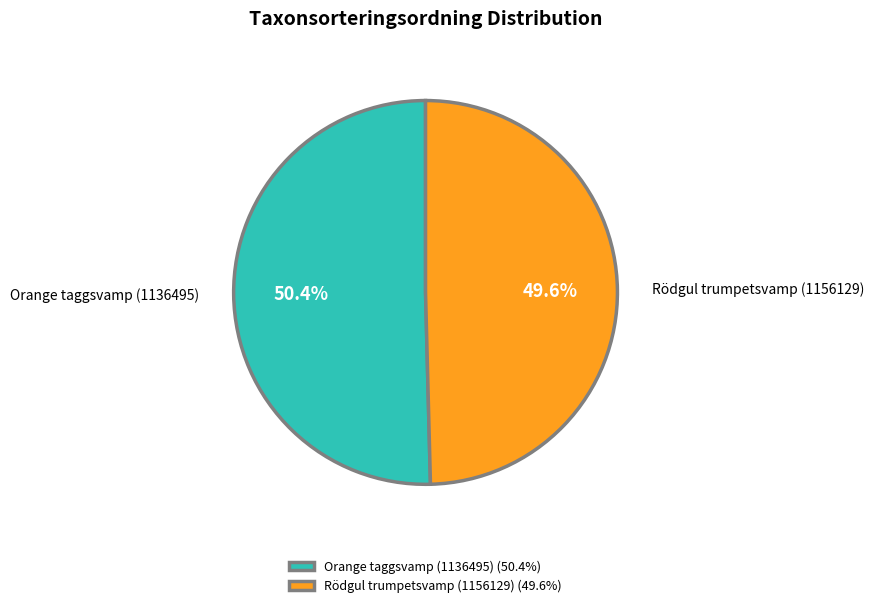

Is it true that Rödgul trumpetsvamp (1156129) is 50% of the pie?

True